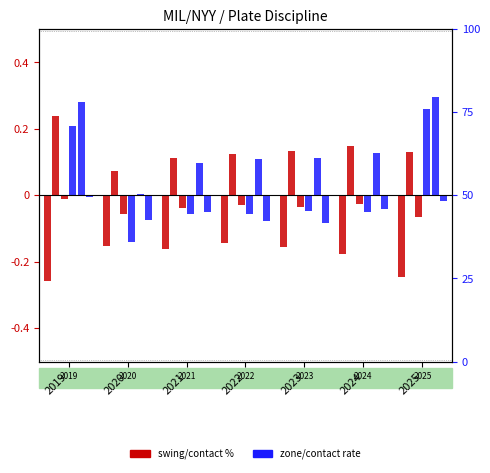

How many groups of bars are there?

7